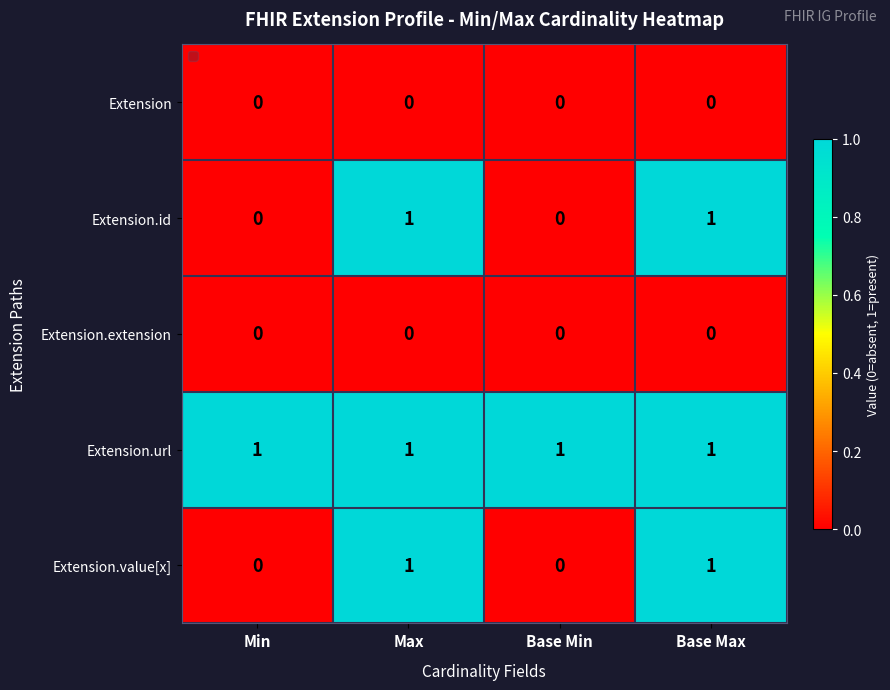

The value of Extension.value[x] at Base Min is 0. True or false?

True